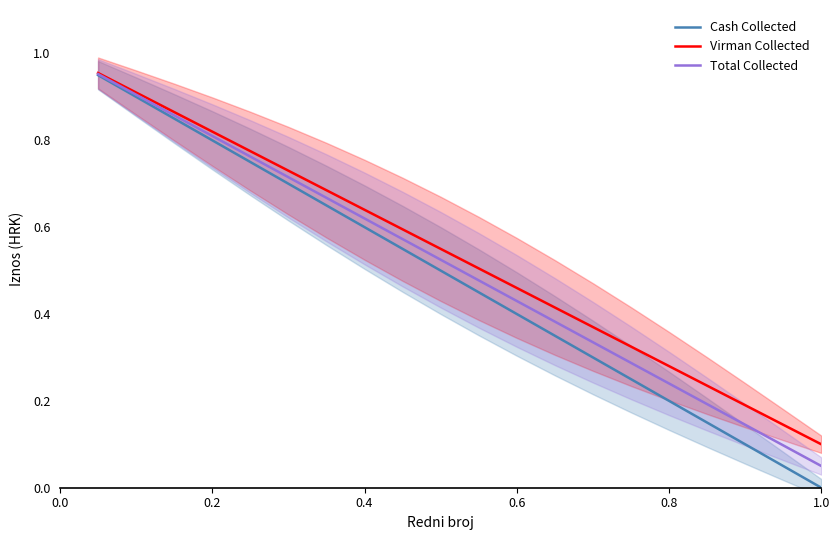

Which series has the largest range (max minus min)?

Cash Collected